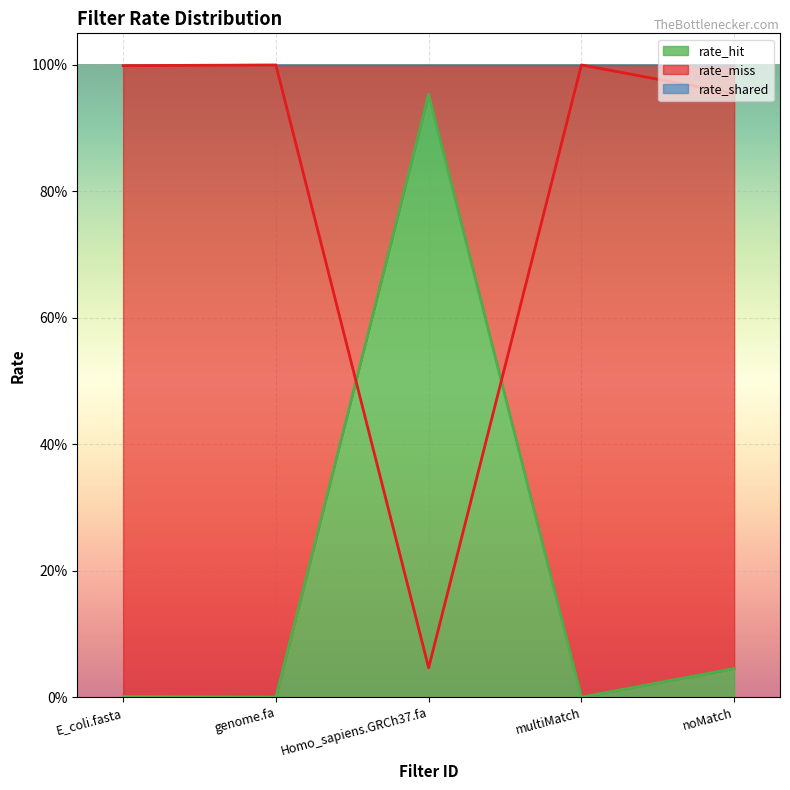

What is the total value across all series at multiMatch?

1.0